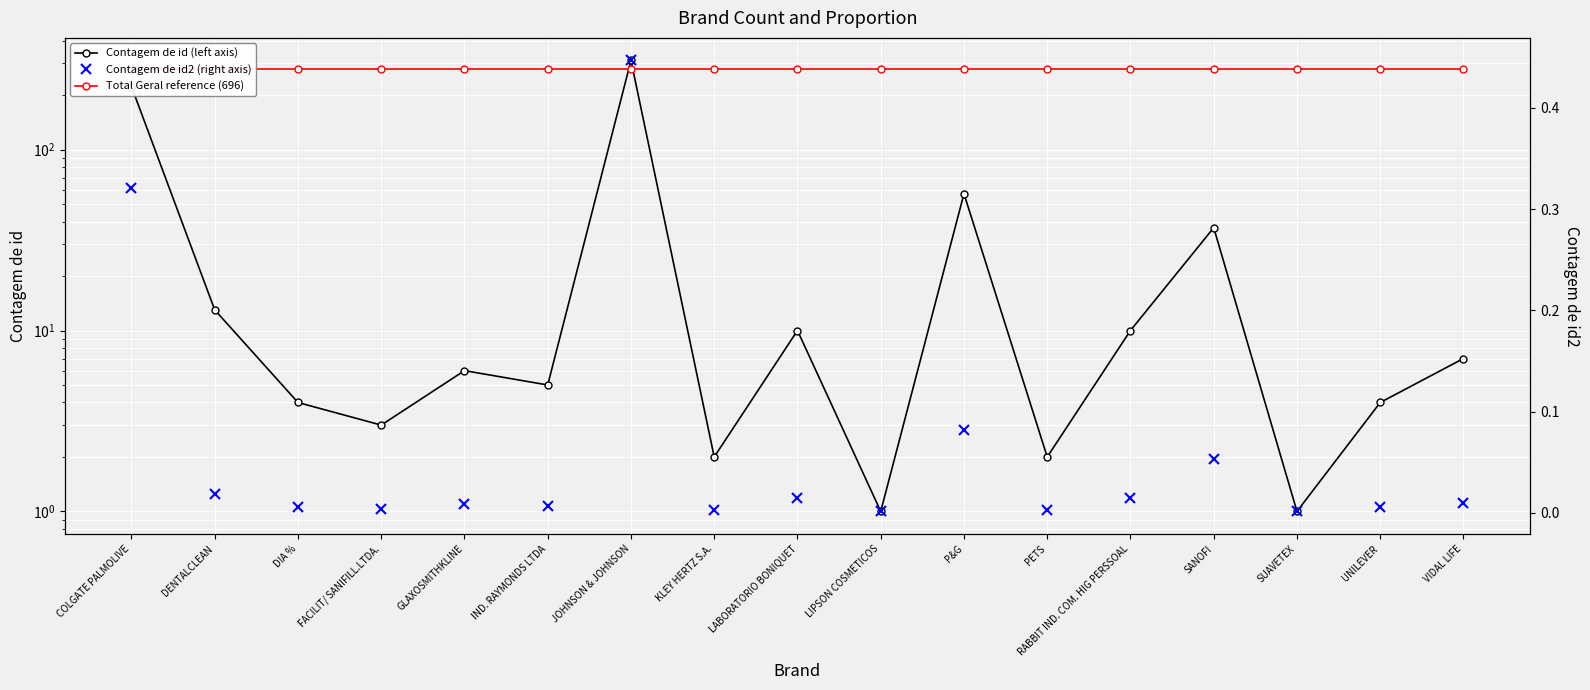

The Contagem de id2 (right axis) series shows 0.3 at COLGATE PALMOLIVE. True or false?

True